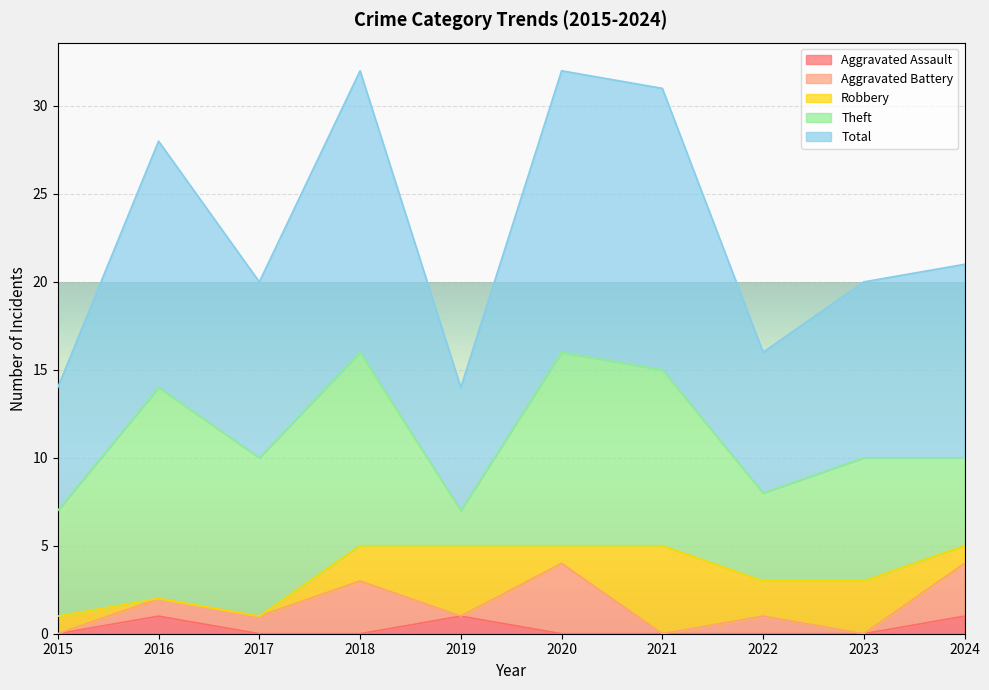

The value of Aggravated Assault at 2024 is 1. True or false?

True